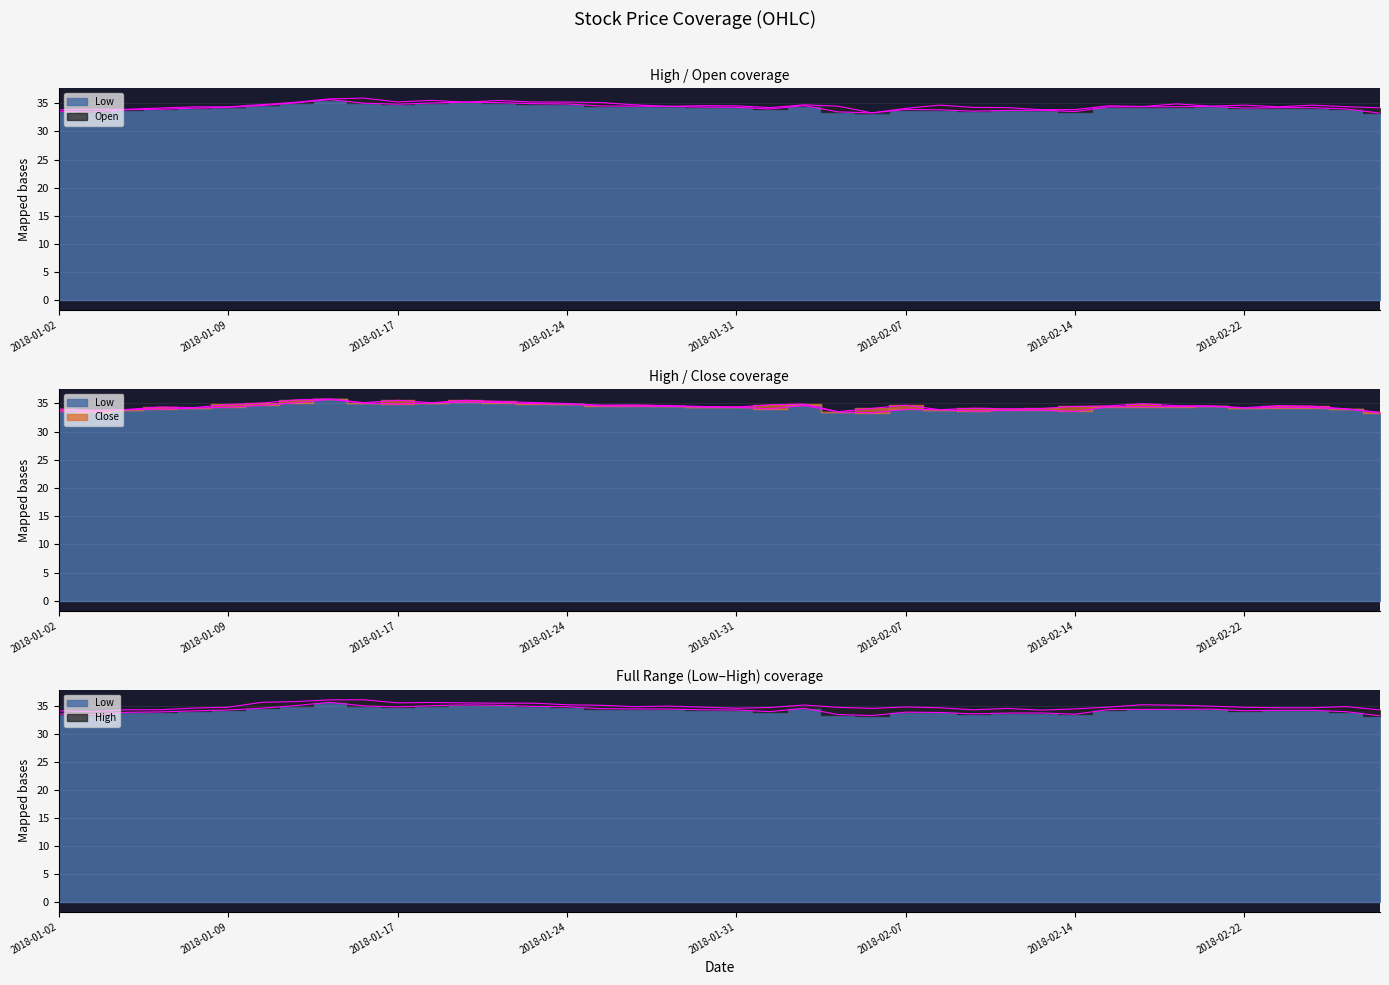

What is the total value across all series at 2018-01-24?

140.3